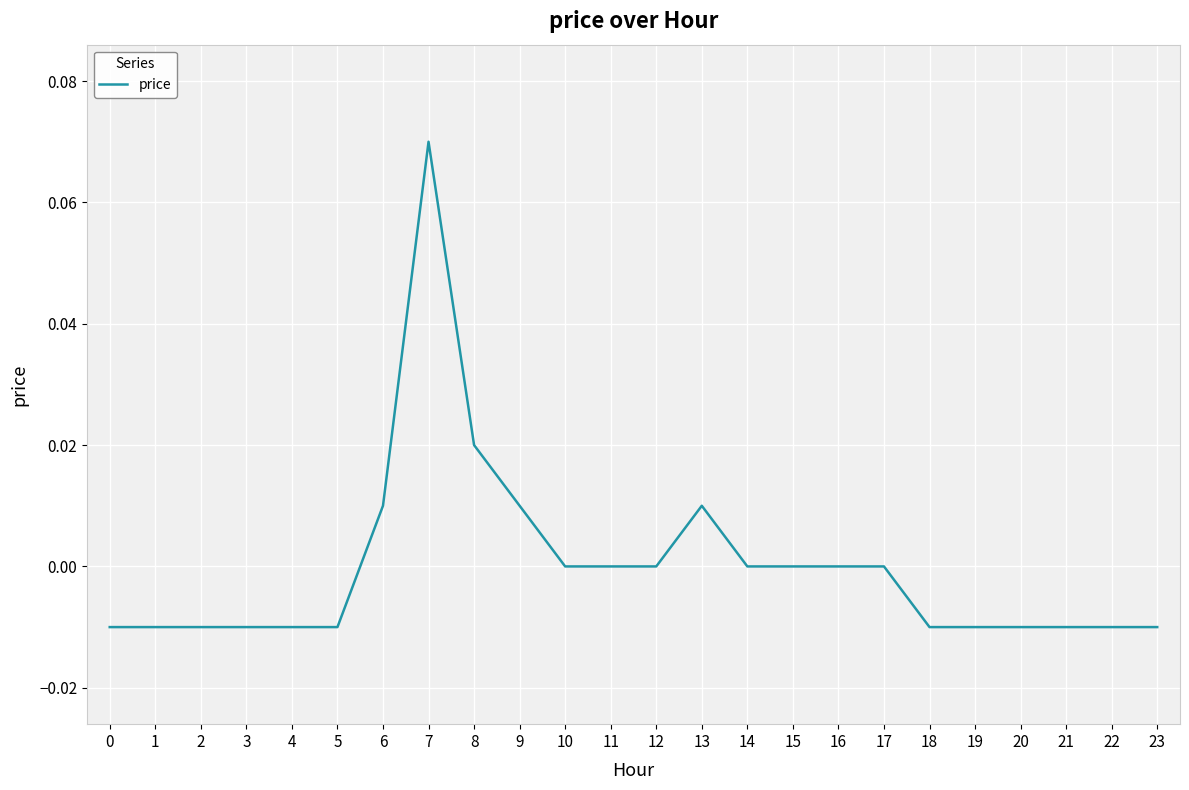

Which label corresponds to the largest value in the chart?

7